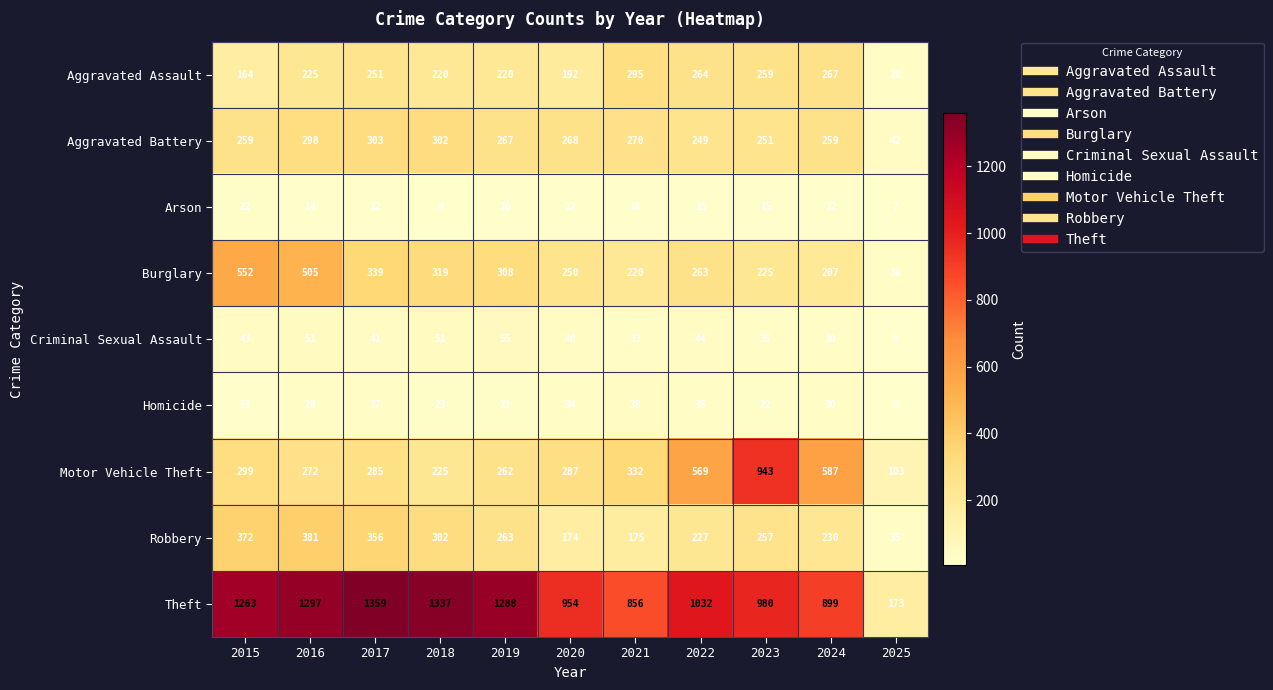

What is the sum of all Homicide values?

276